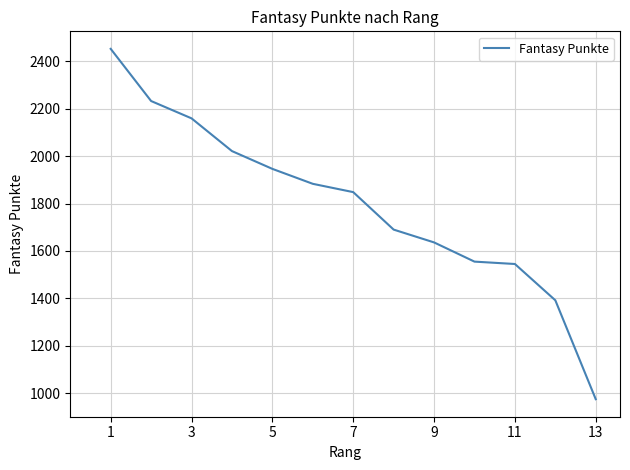

What is the minimum value shown in the chart?

975